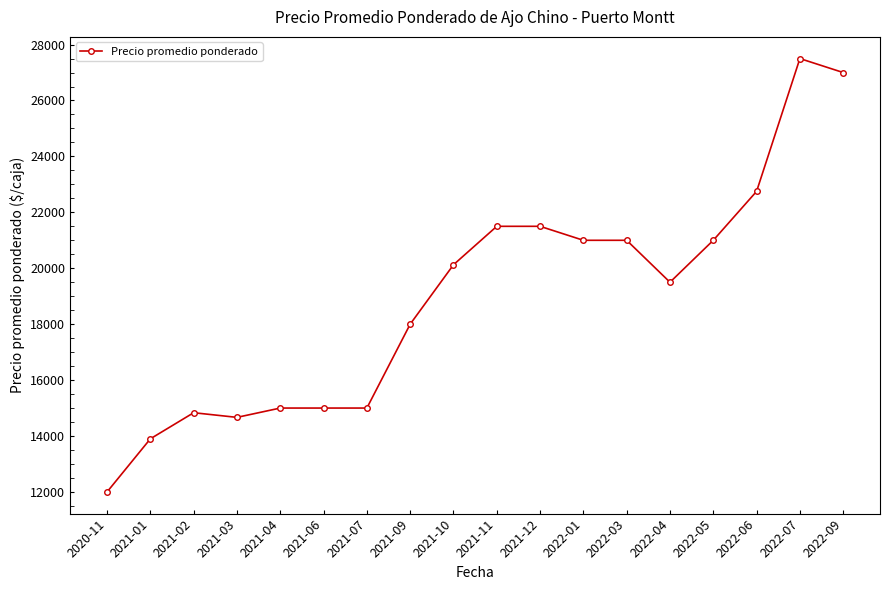

Where is the first local maximum?

2021-02